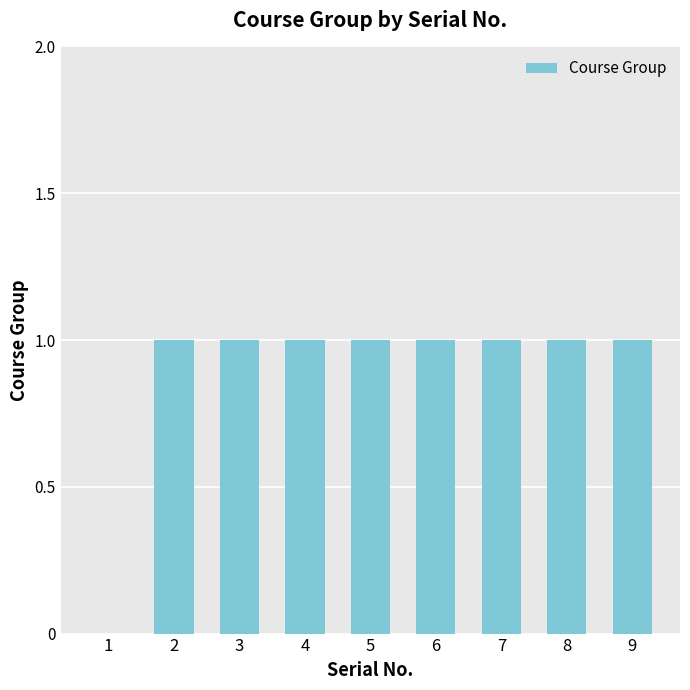

What is the ratio of the value at 5 to the value at 6?

1.0